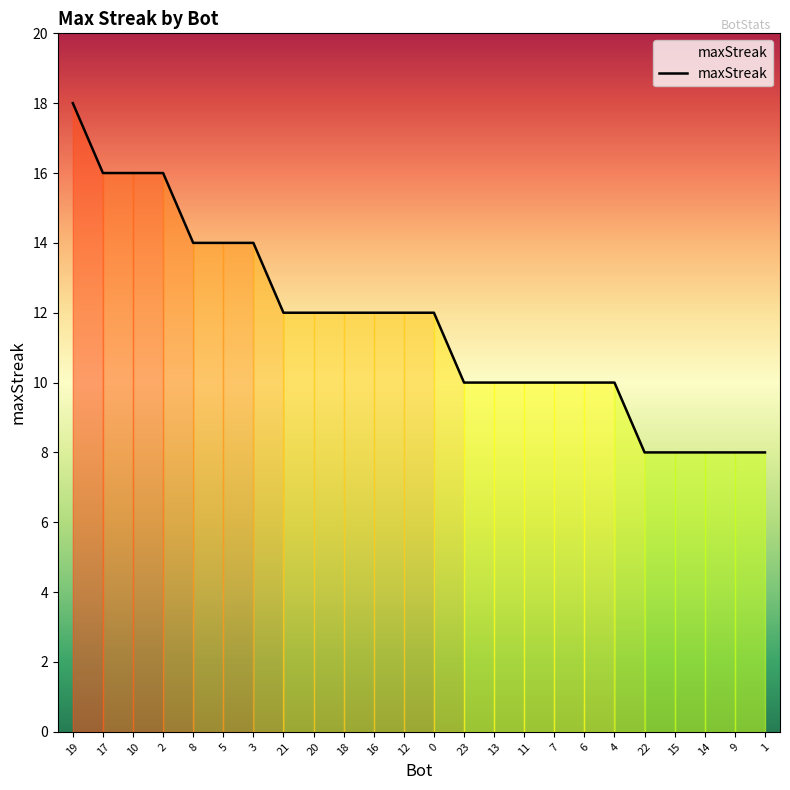

What position from the left is 23?

14